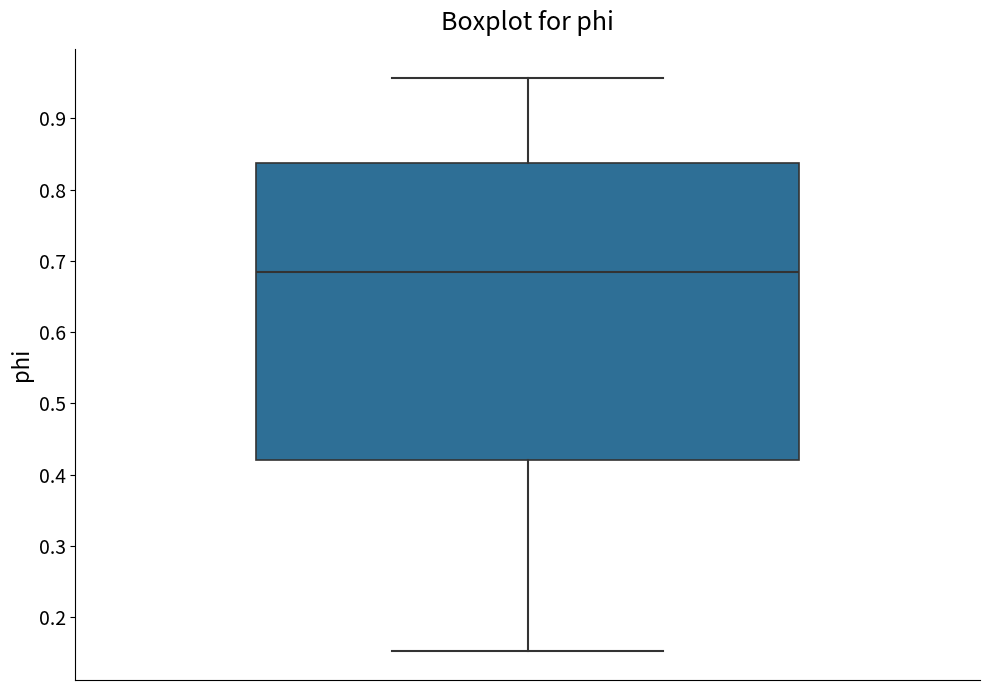

Read this box plot against the y-axis: the position of the median line, the range covered by the box, and the ends of both whiskers. The values are not printed on the chart, so give them approximately, as read against the axis.

median 0.68, box 0.42 to 0.84, whiskers 0.15 to 0.96